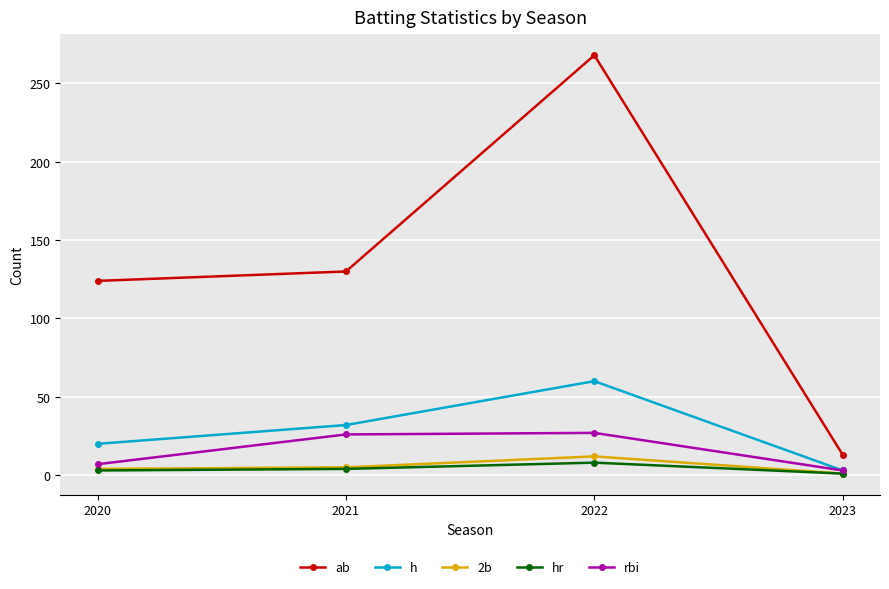

Rank the series by their maximum value, from lowest to highest.

hr, 2b, rbi, h, ab